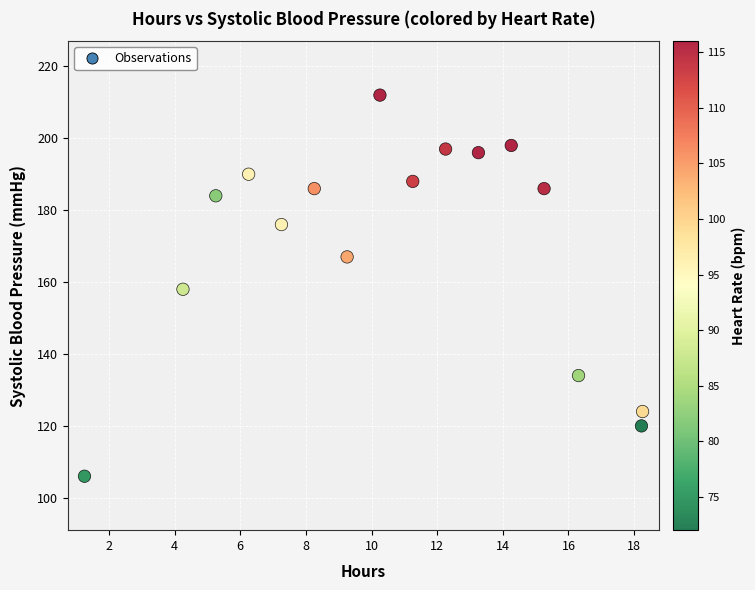

What is the range of Y values (max minus min)?

106